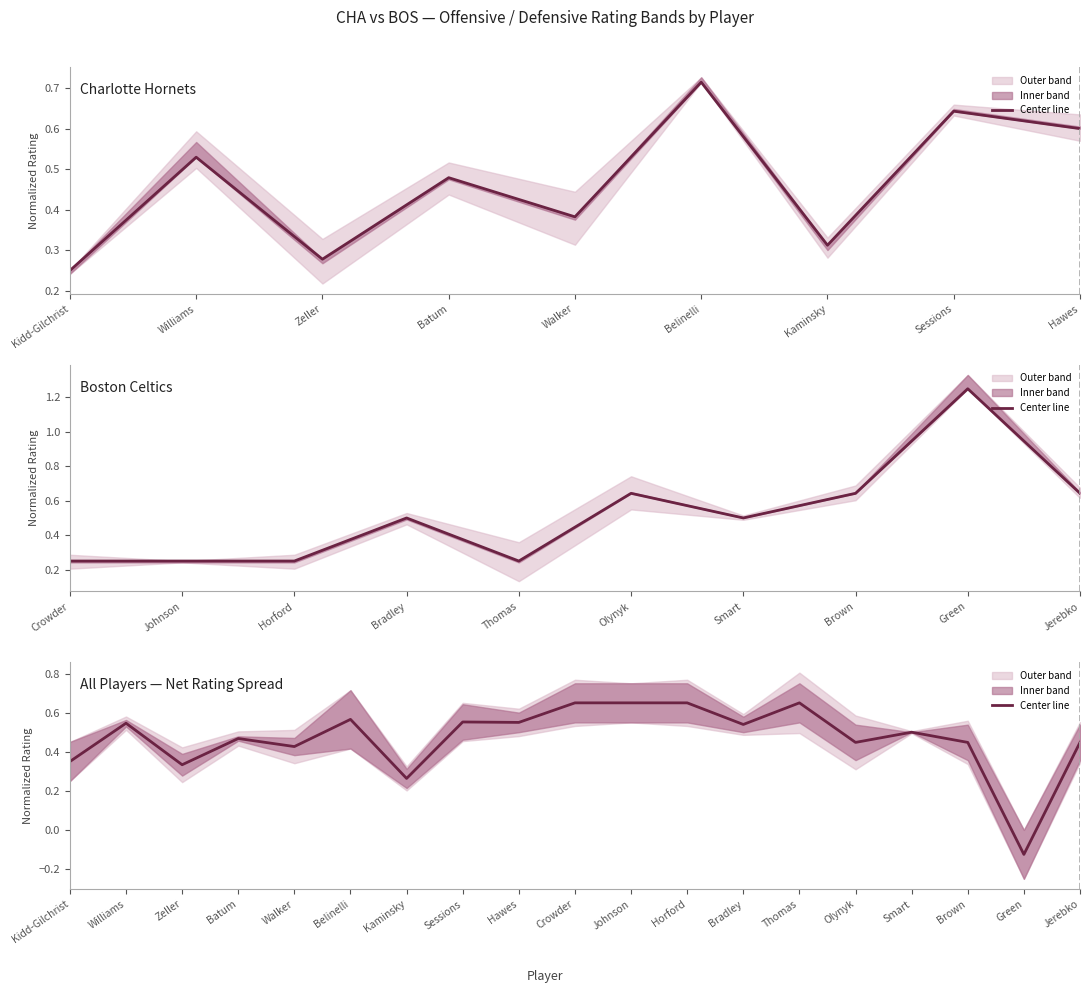

How many values are above zero?

18